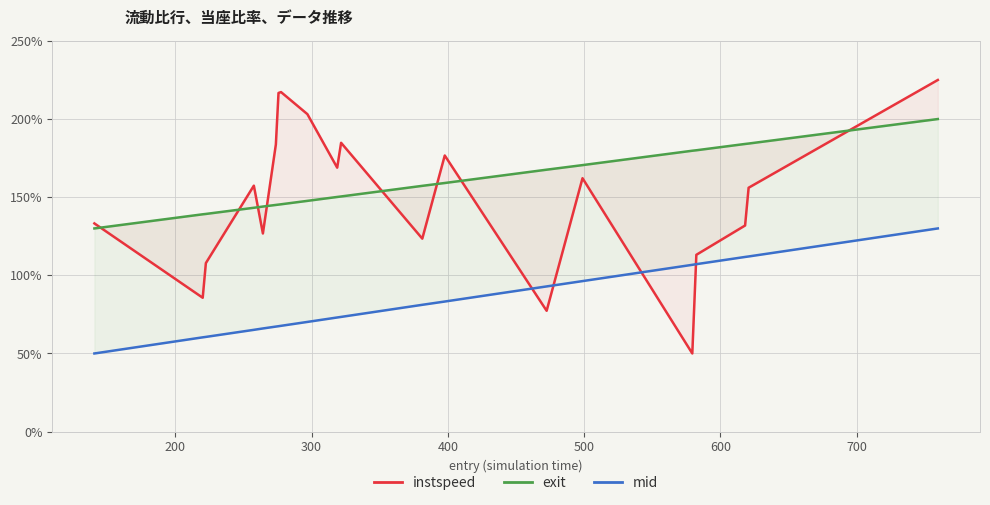

How many times do mid and instspeed cross each other?

4